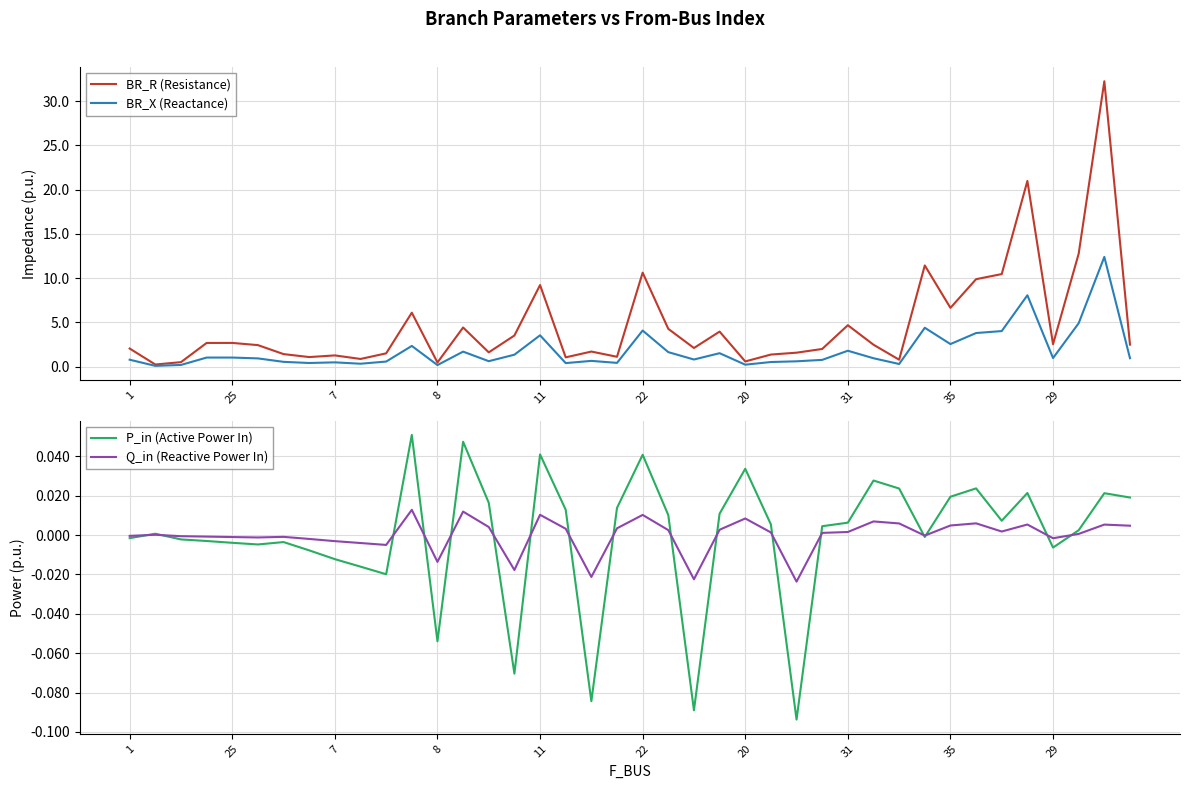

What is the label of the 24th point from the left?

23